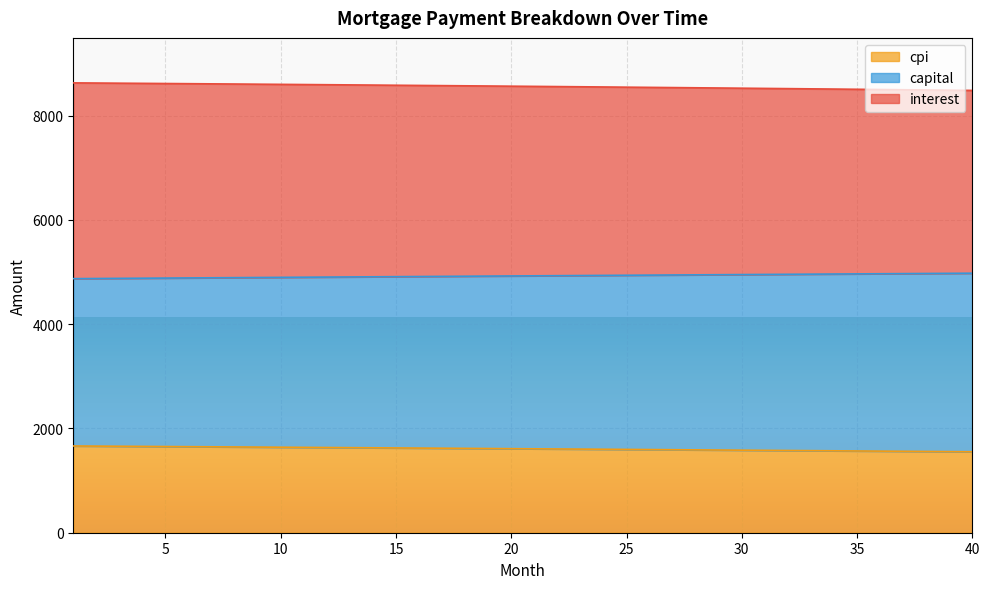

What is the total value across all series at 25?

8548.4